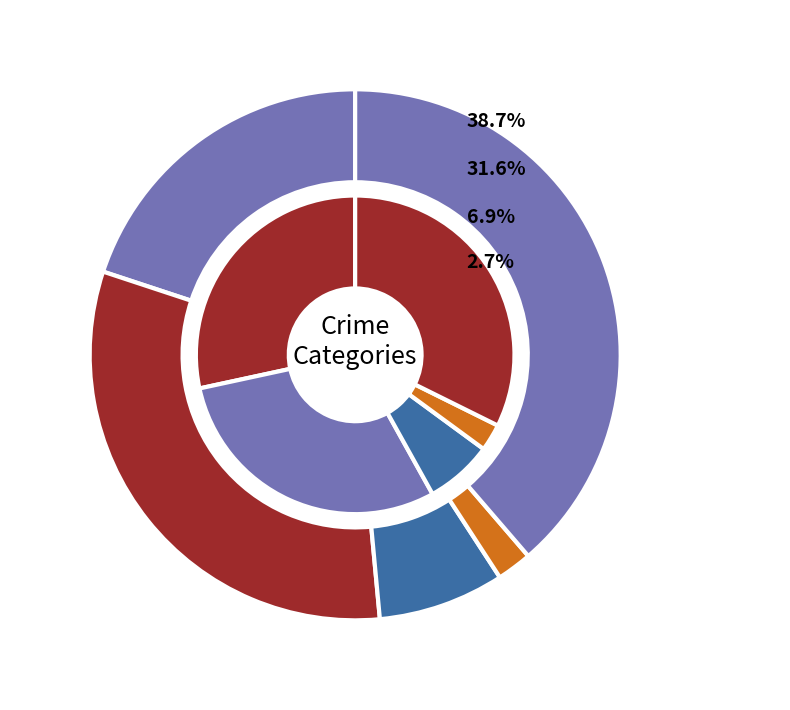

To the nearest percent, what is the average slice percentage?

20%